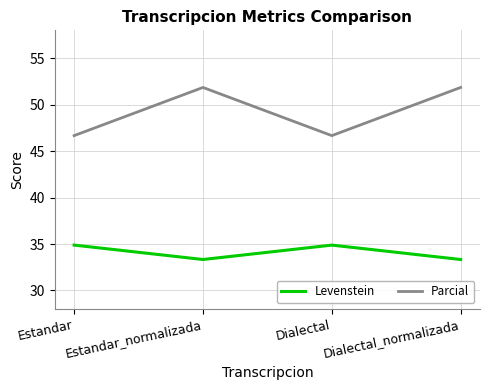

The value of Levenstein at Estandar is 34.9. True or false?

True